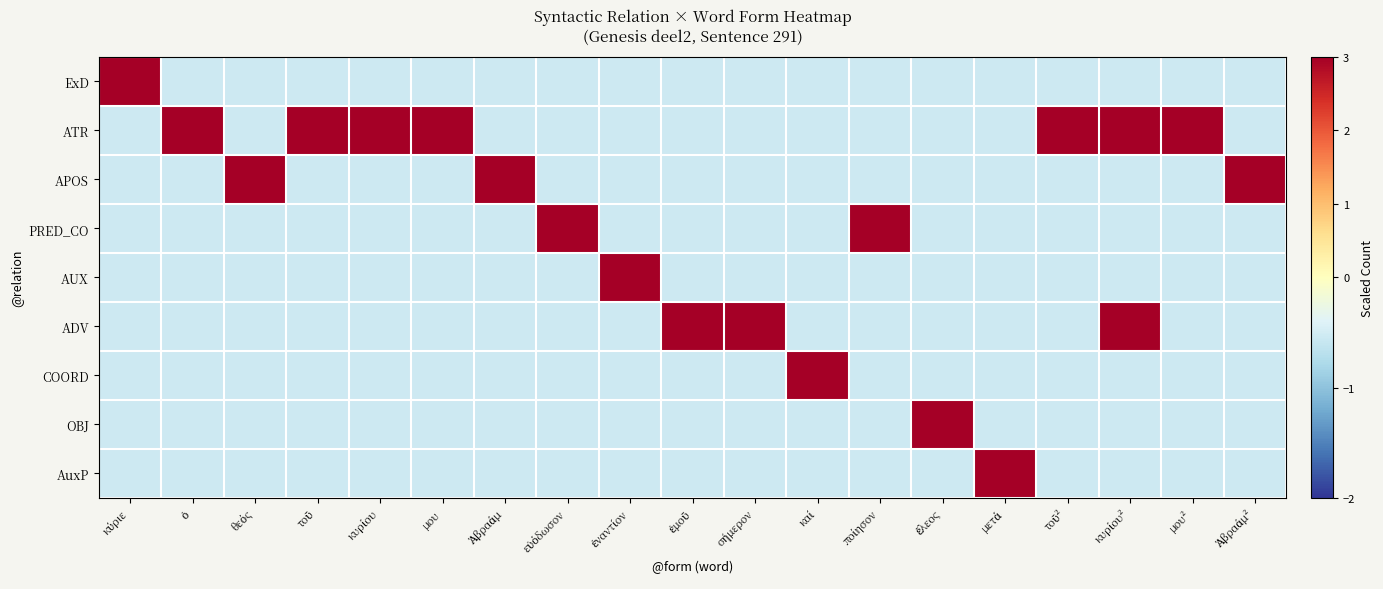

How many data points does each series have?

19